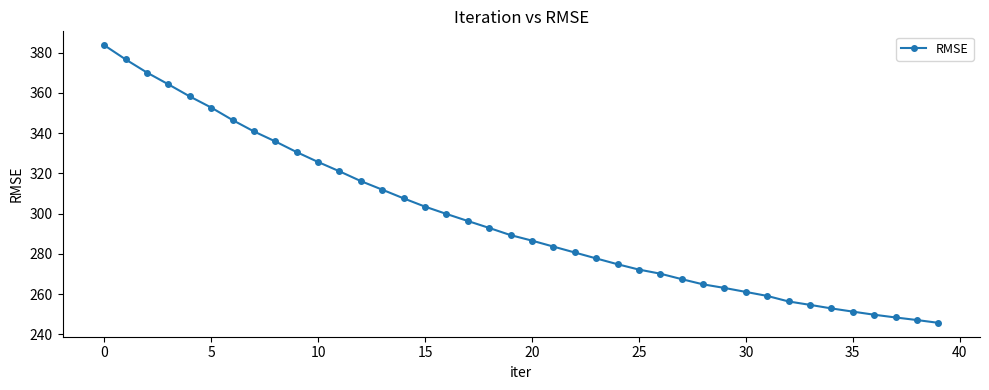

What is the value of the 33rd point from the left?

256.4